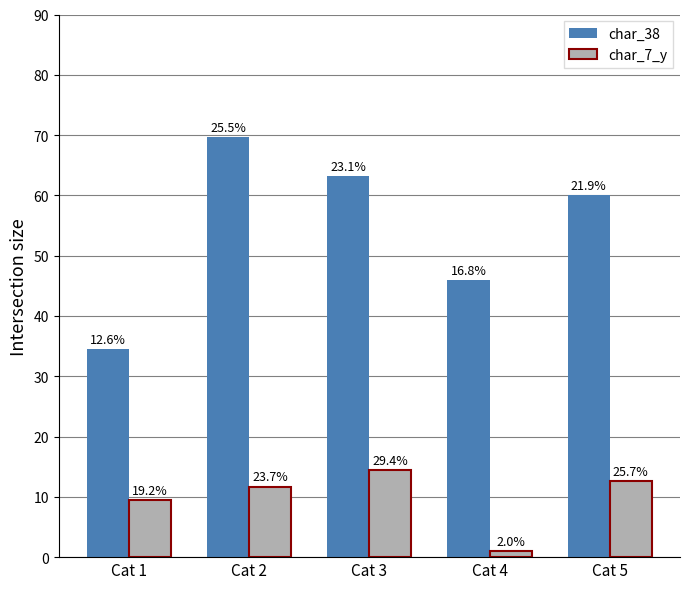

How many bars are there in each group?

2